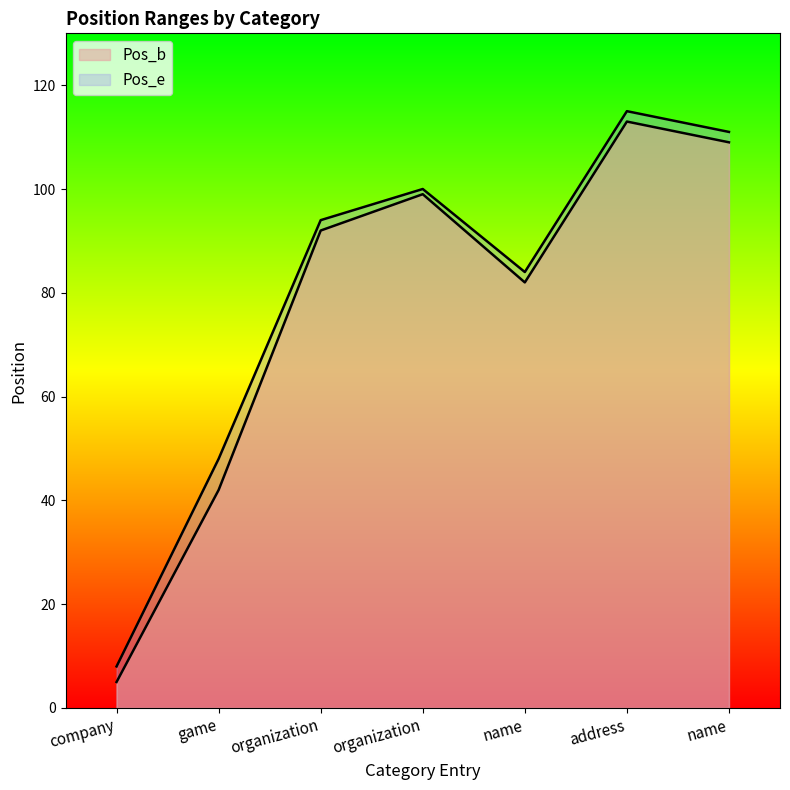

List the series in order of their overall mean, lowest first.

Pos_b, Pos_e